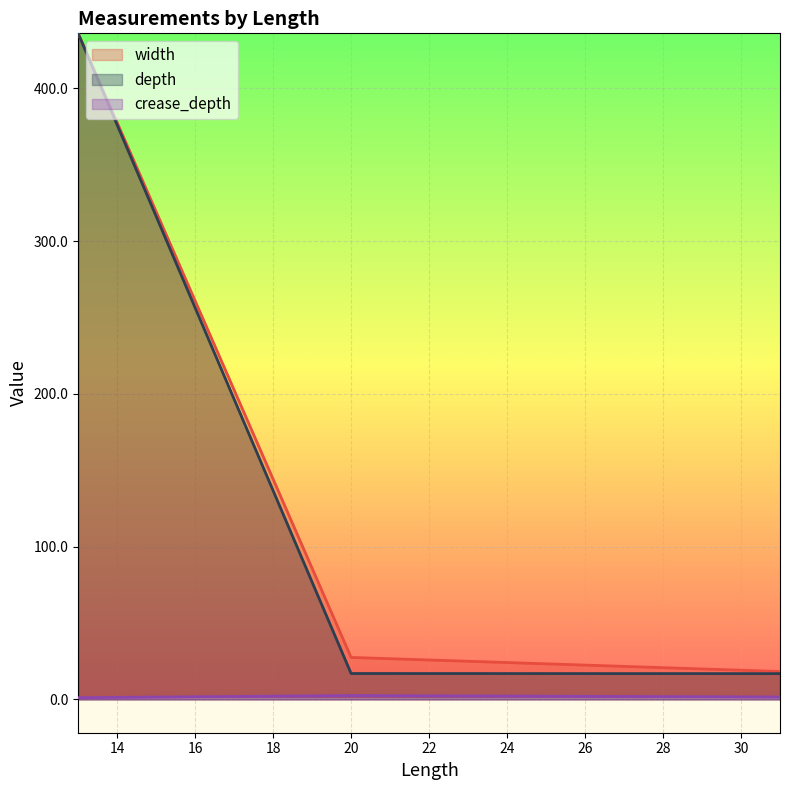

Rank the series at 13 from highest to lowest value.

width, depth, crease_depth